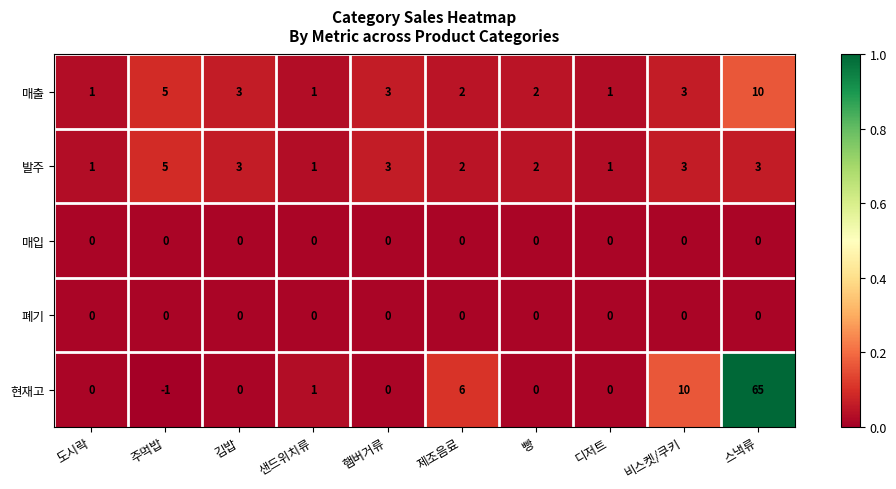

True or false: 현재고 has a value of -1 at 주먹밥.

True